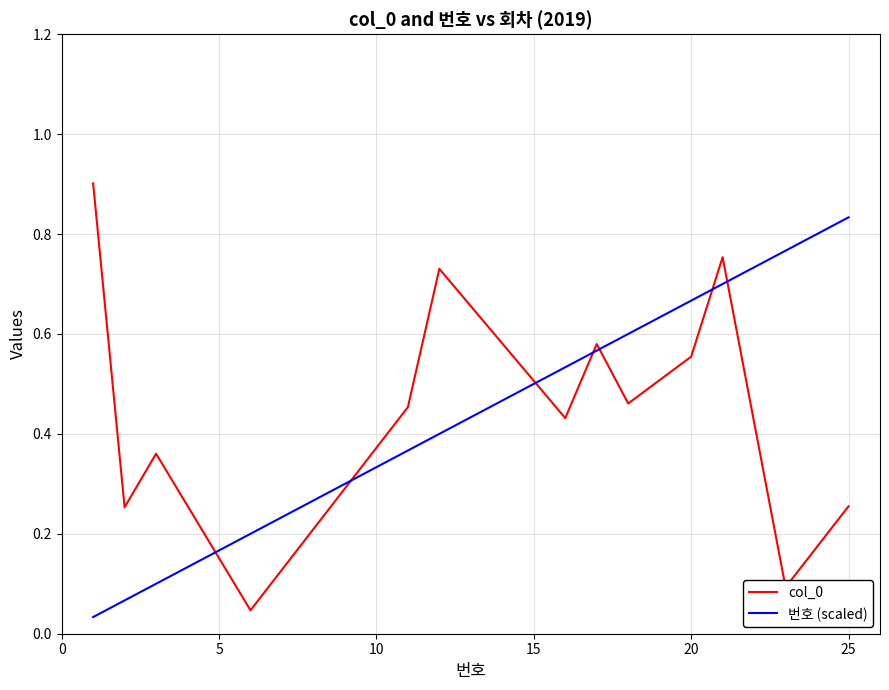

True or false: 번호 (scaled) has more than 1 points higher than both neighbors.

False